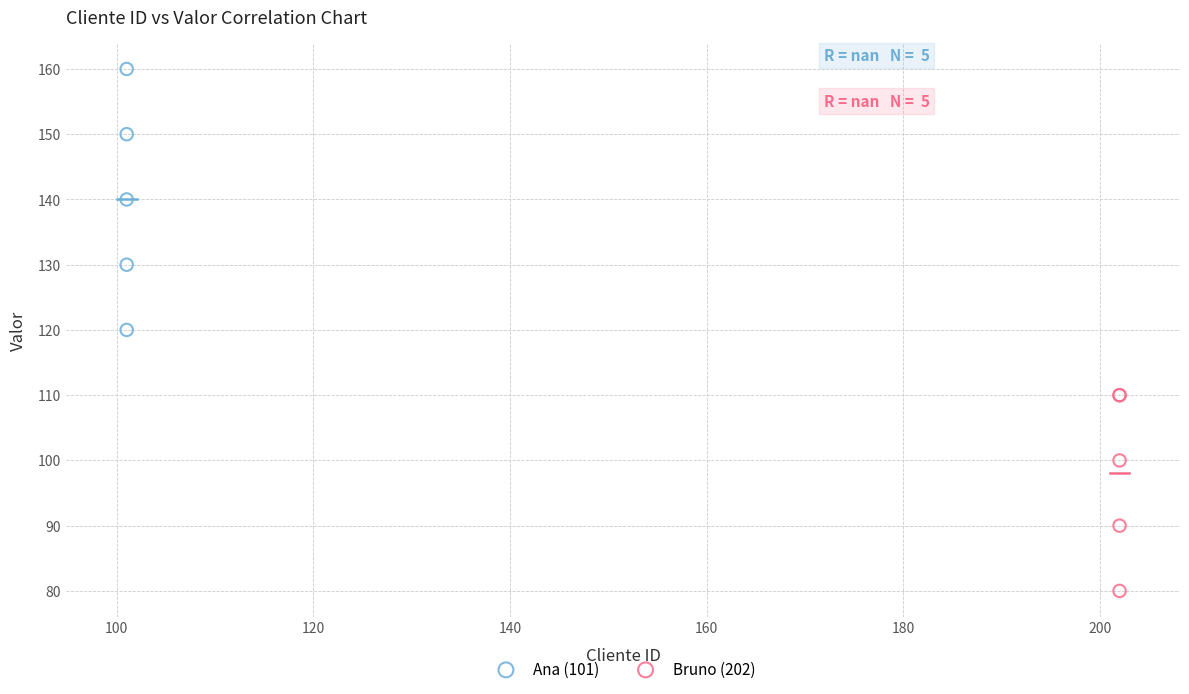

Which series reaches the maximum Y coordinate?

Ana (101)